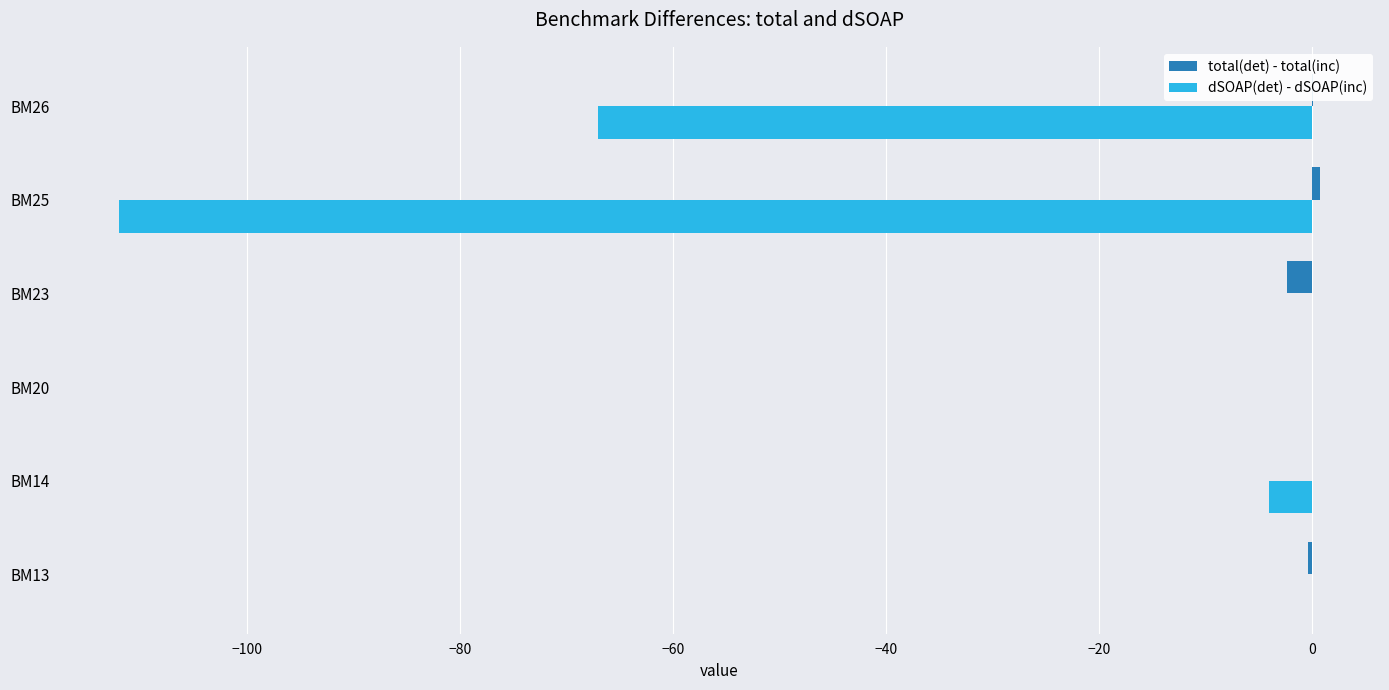

Where is dSOAP(det) - dSOAP(inc) nearest to the value -56?

BM26